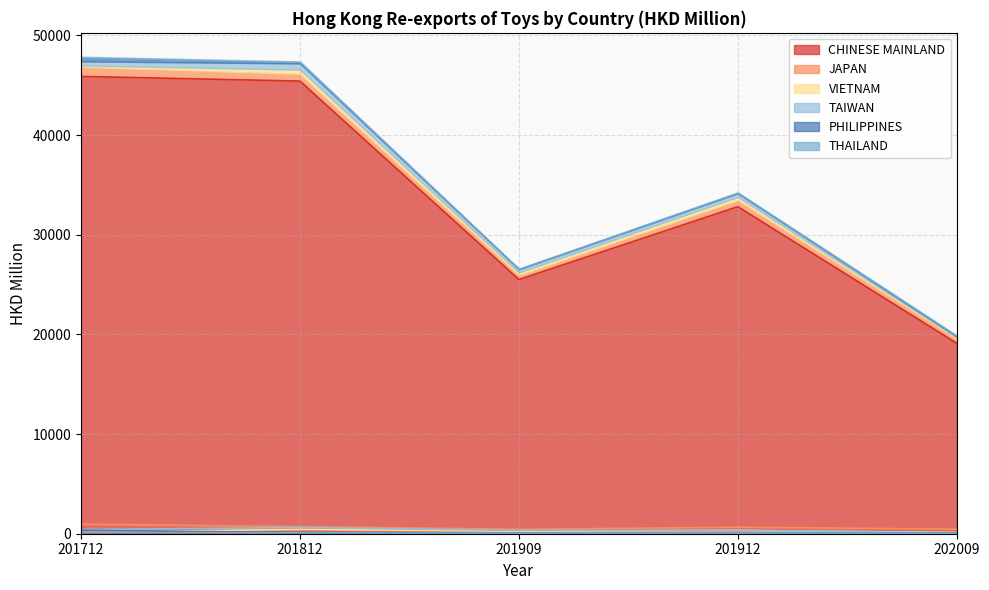

What is the highest value of the THAILAND series?

130.5